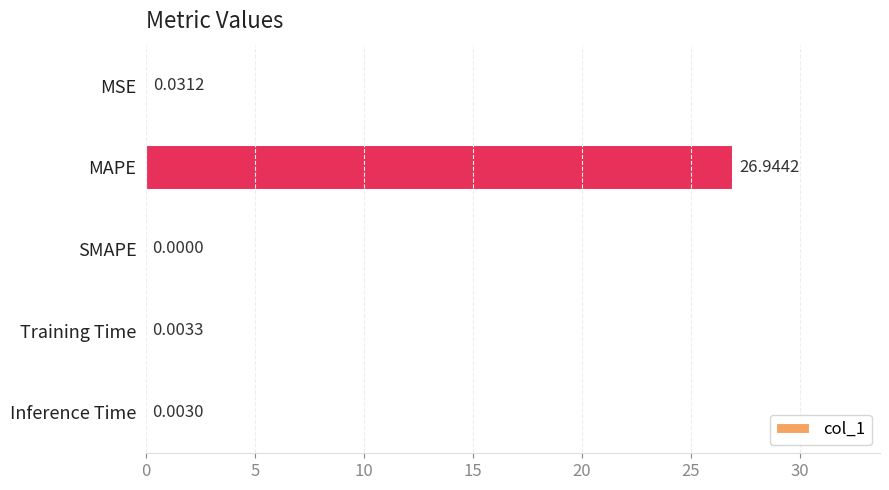

Which has a higher value, Inference Time or MAPE?

MAPE